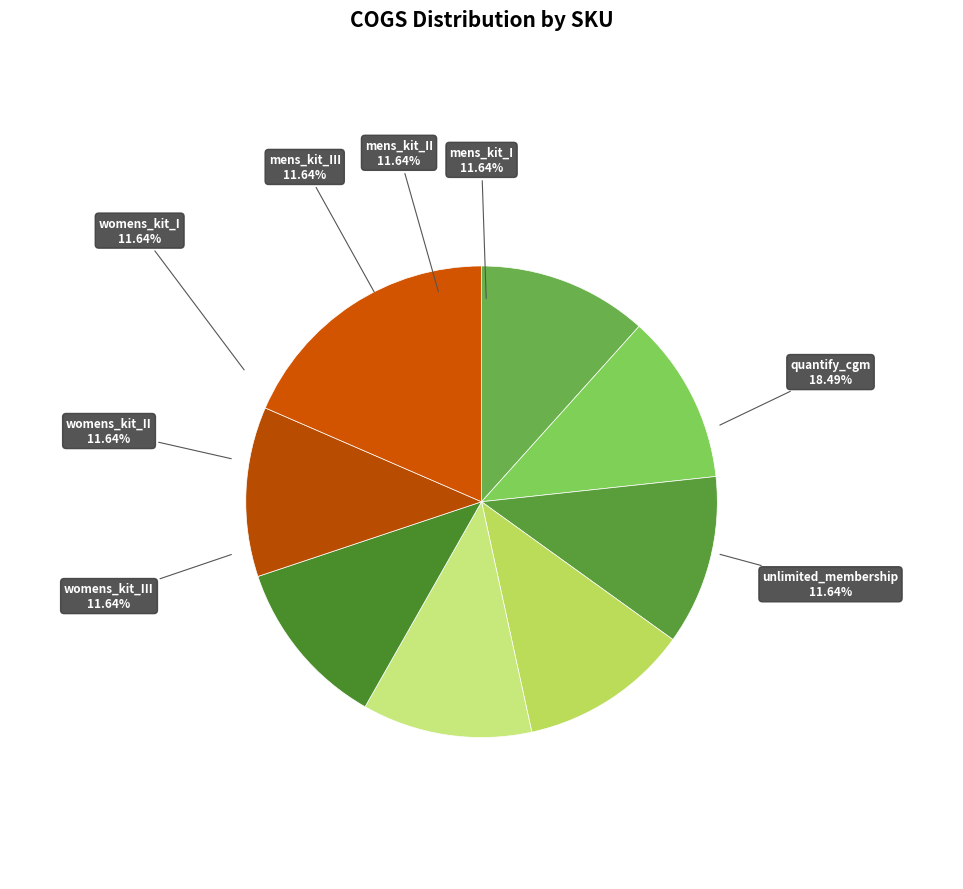

Which category has the smallest portion of the pie?

quantify_mens_health_kit_tier_I